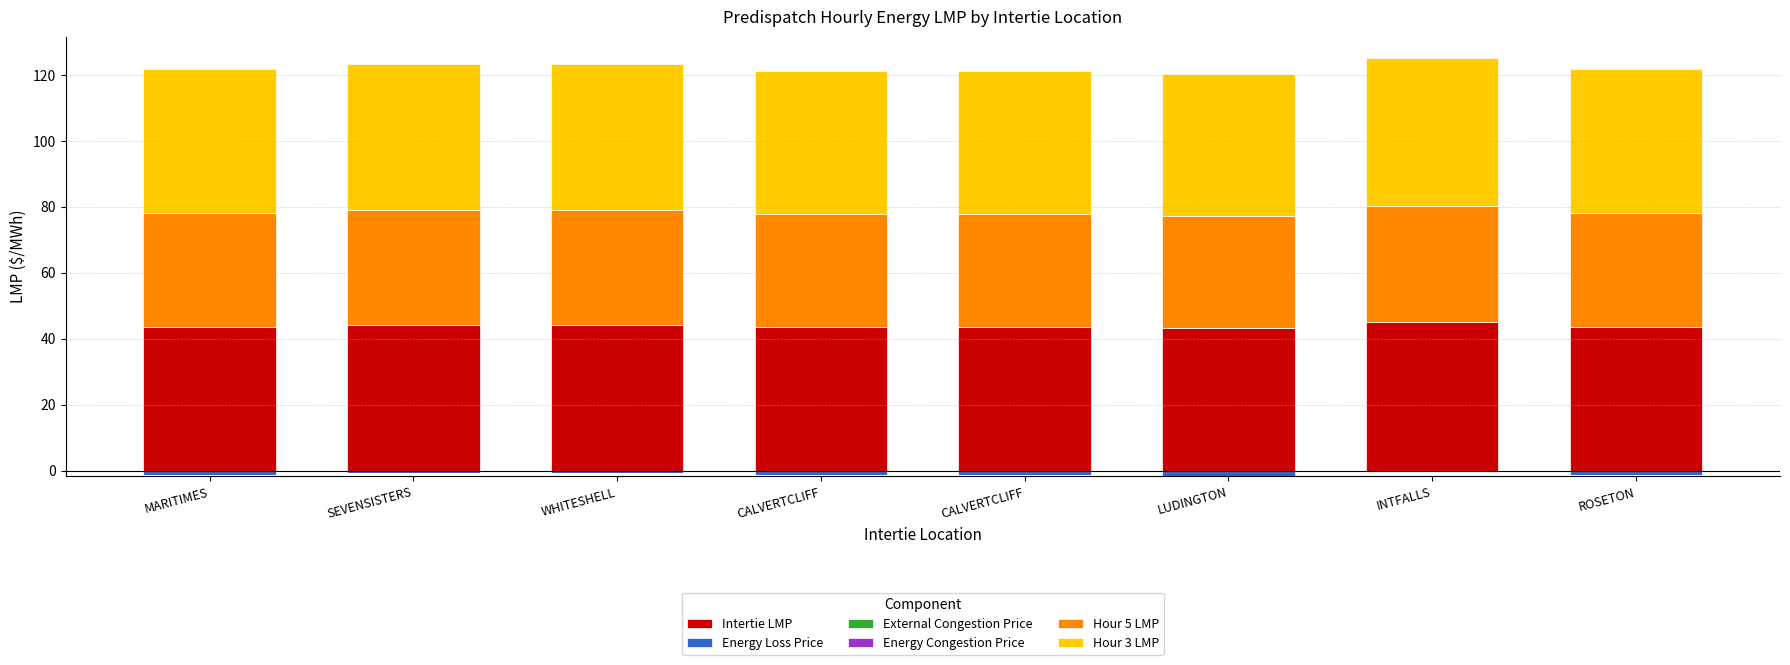

What is the sum of all Hour 3 LMP values?

351.5